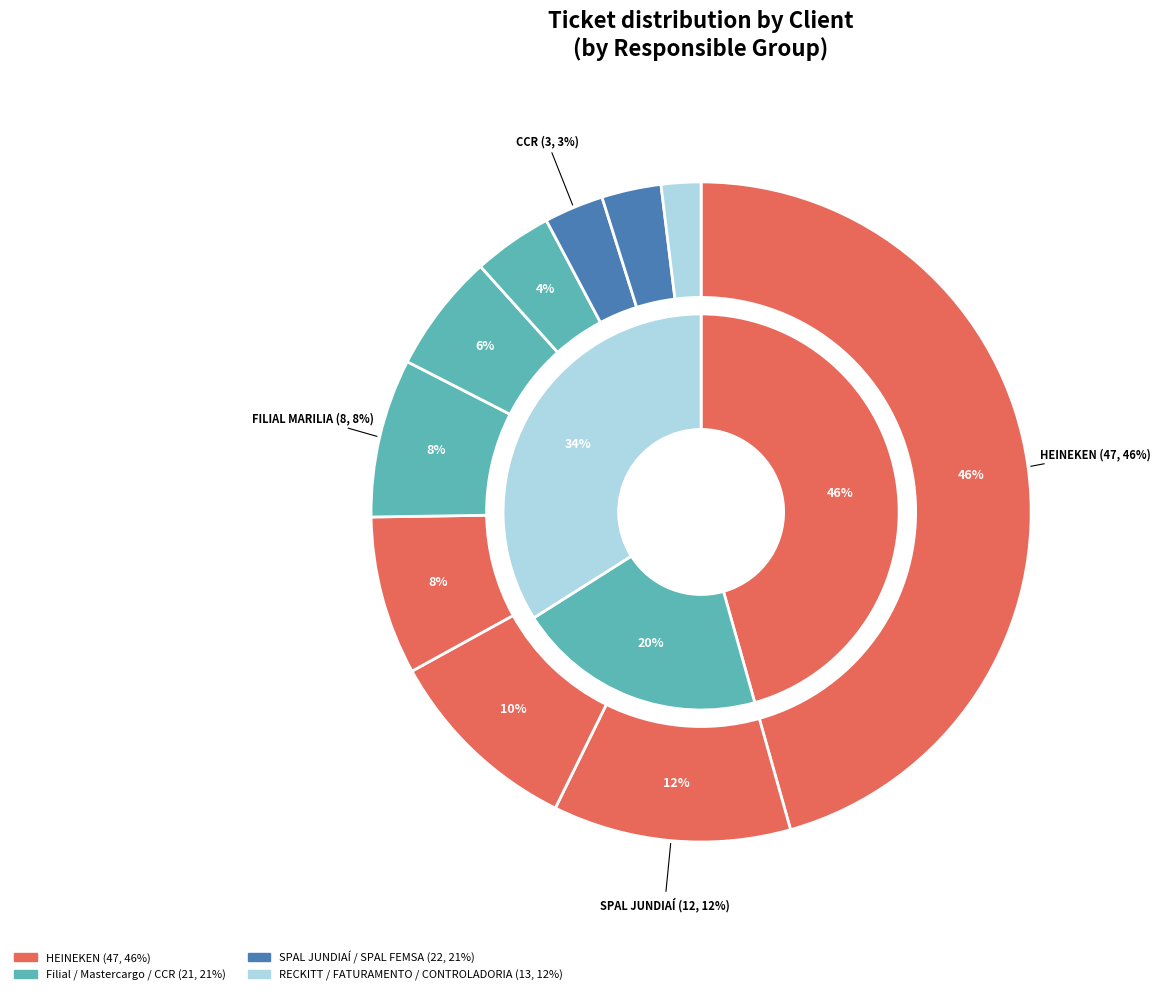

Is it true that CCR is 1% of the pie?

False